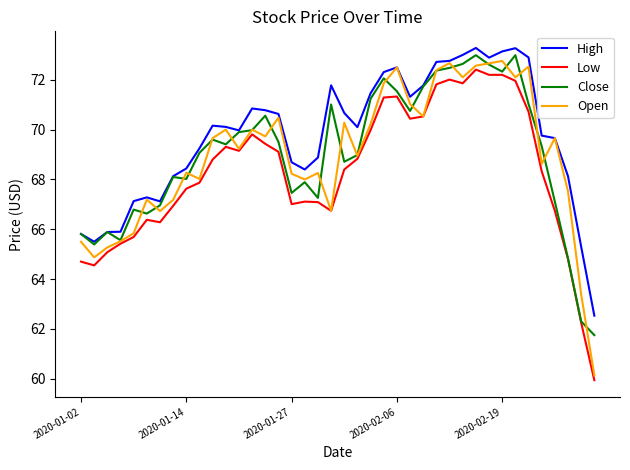

Which series has the widest spread of values?

Open